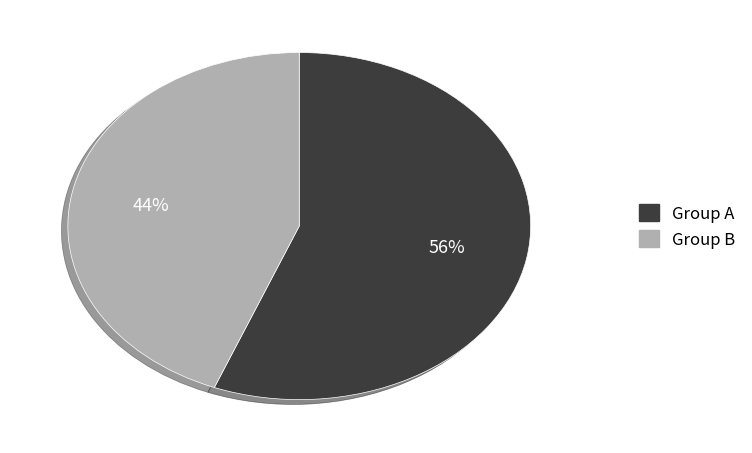

Is there any slice that represents more than half of the pie?

Yes